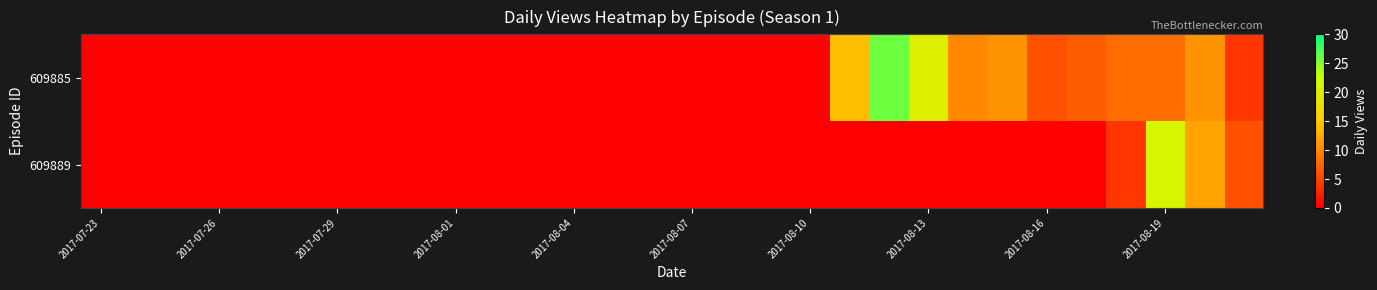

At how many categories does at least one series exceed 21?

1